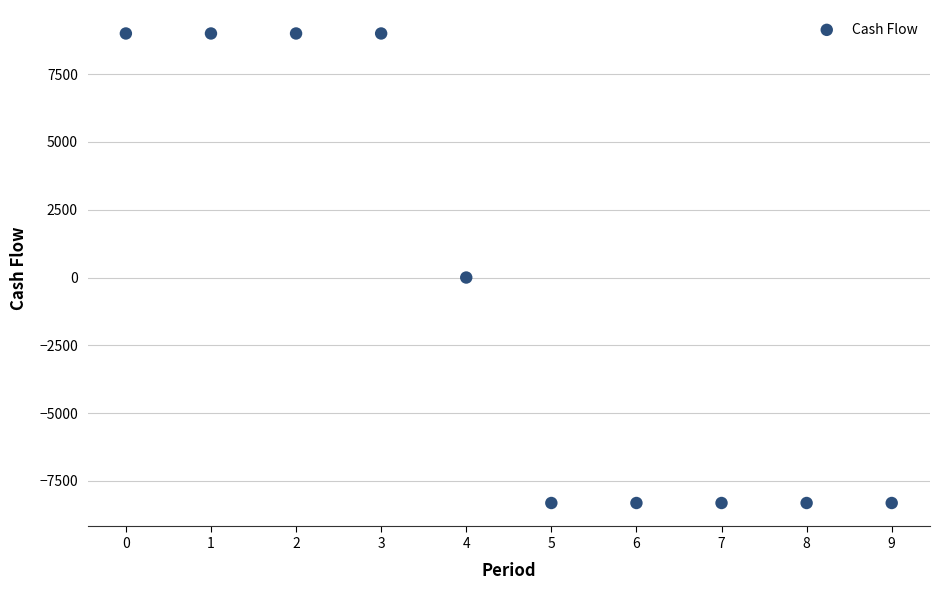

What is the range of Y values (max minus min)?

17315.1